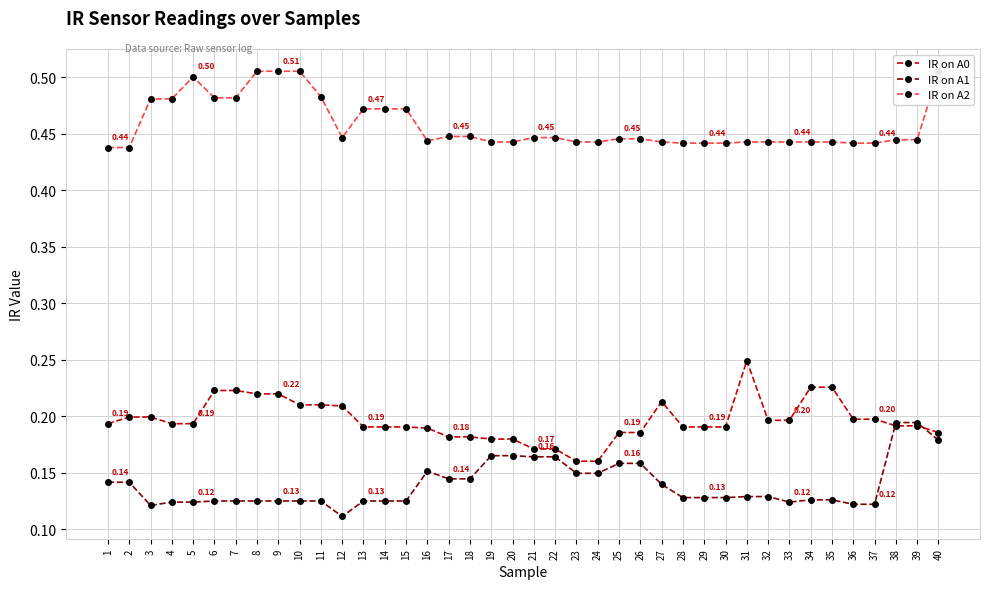

How many lines are shown in the chart?

3